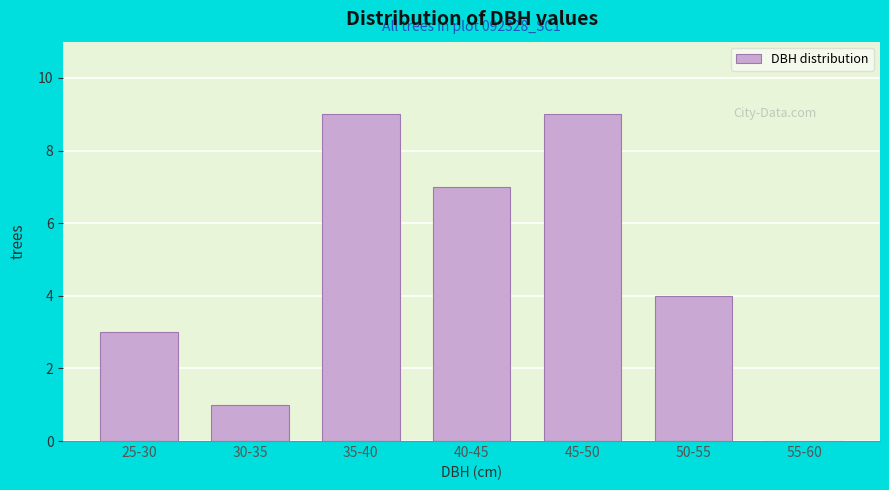

Reading right to left, what are all the values shown in this chart?

55-60=0	50-55=4	45-50=9	40-45=7	35-40=9	30-35=1	25-30=3